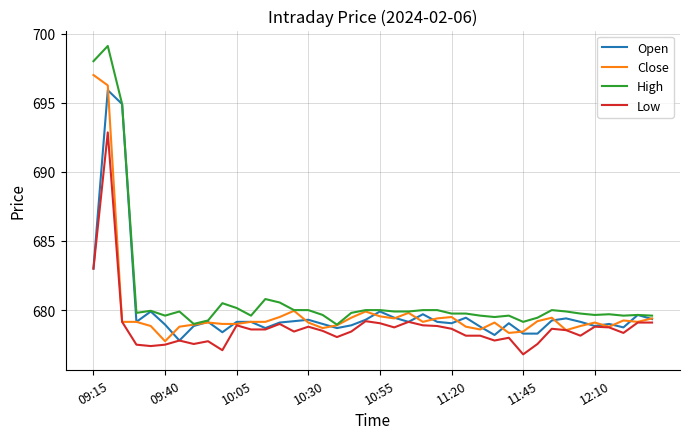

What is the average value of the High series?

681.1